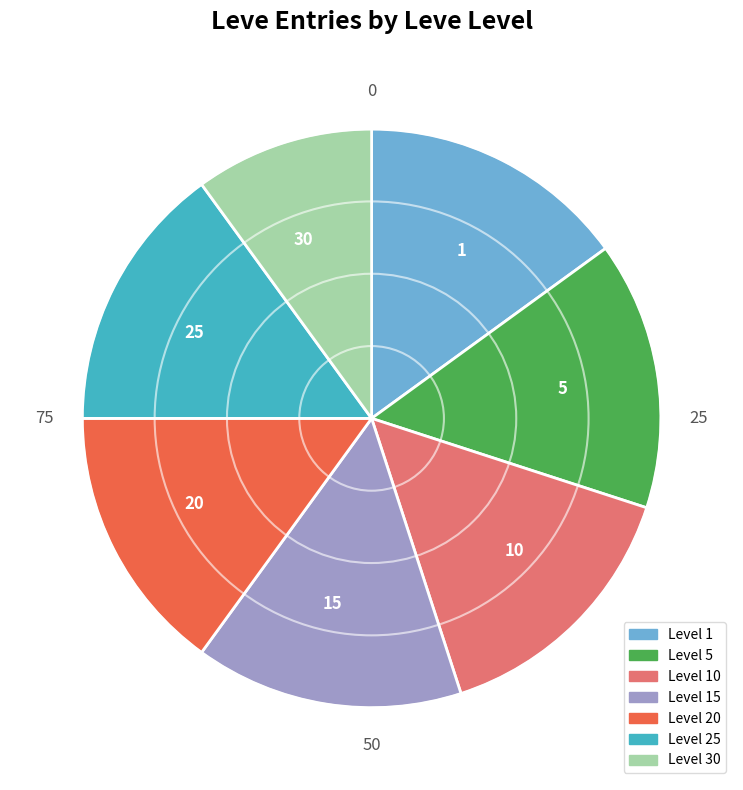

What is the ratio of the value at 5 to the value at 10?

1.0